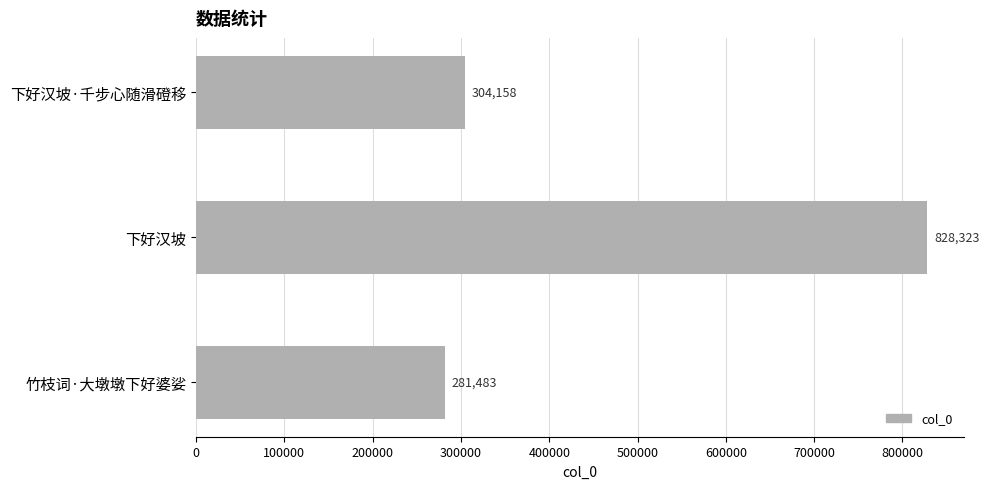

Count the number of categories in the chart.

3